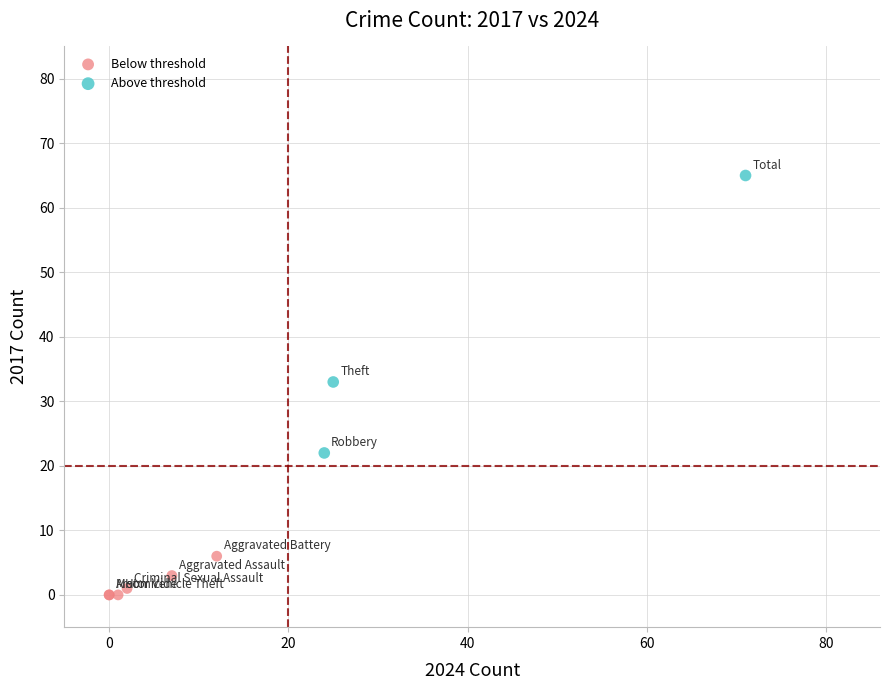

What are all the series names shown in the legend?

Below threshold, Above threshold